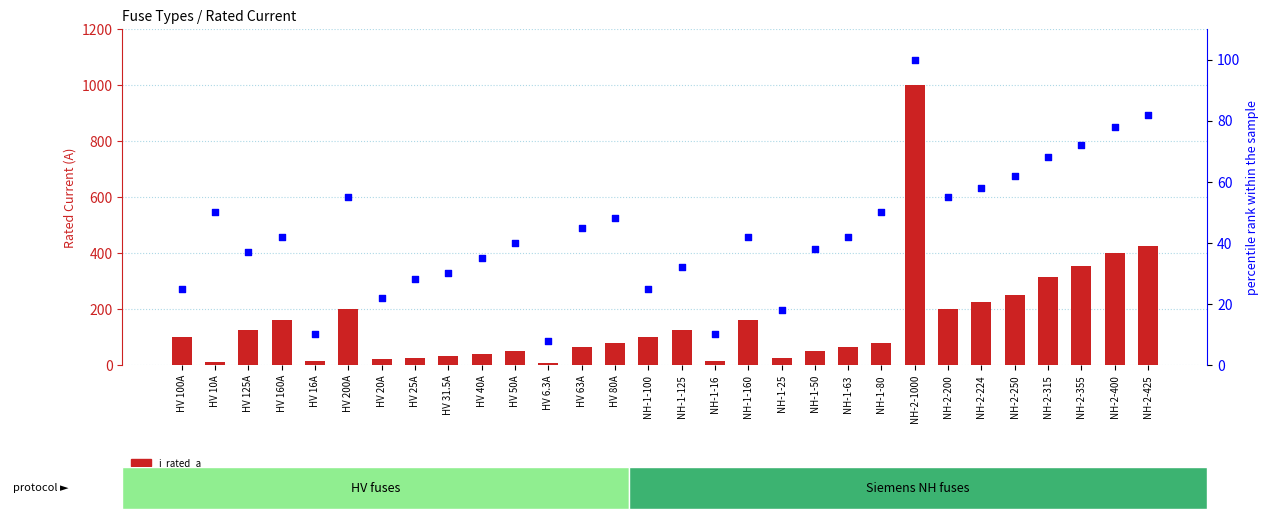

Which series contains the highest Y value?

i_rated_a